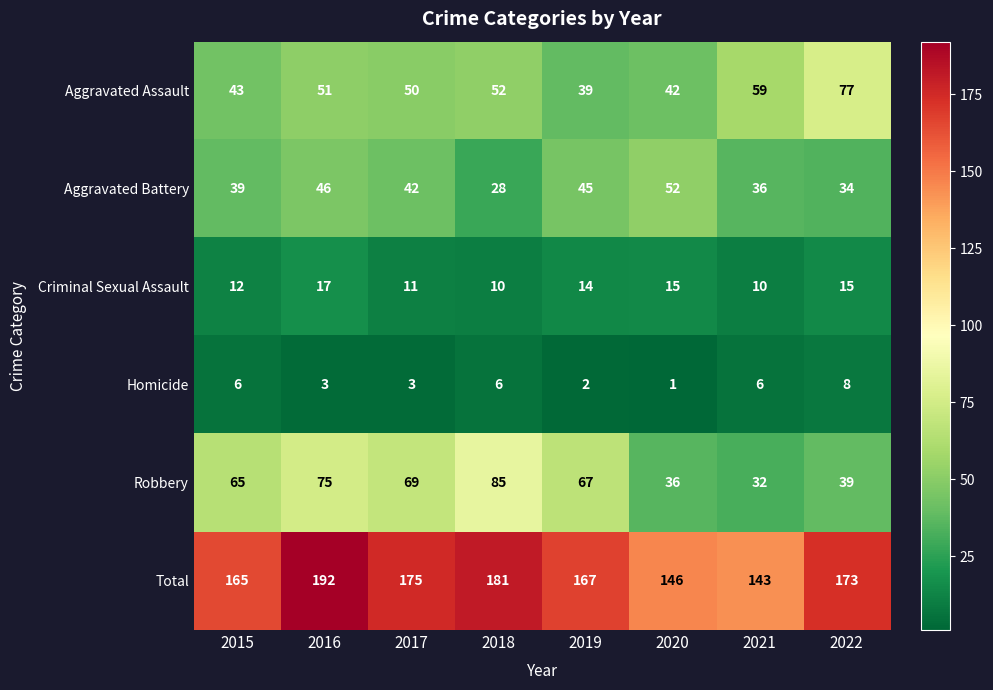

The Total series shows 247 at 2015. True or false?

False